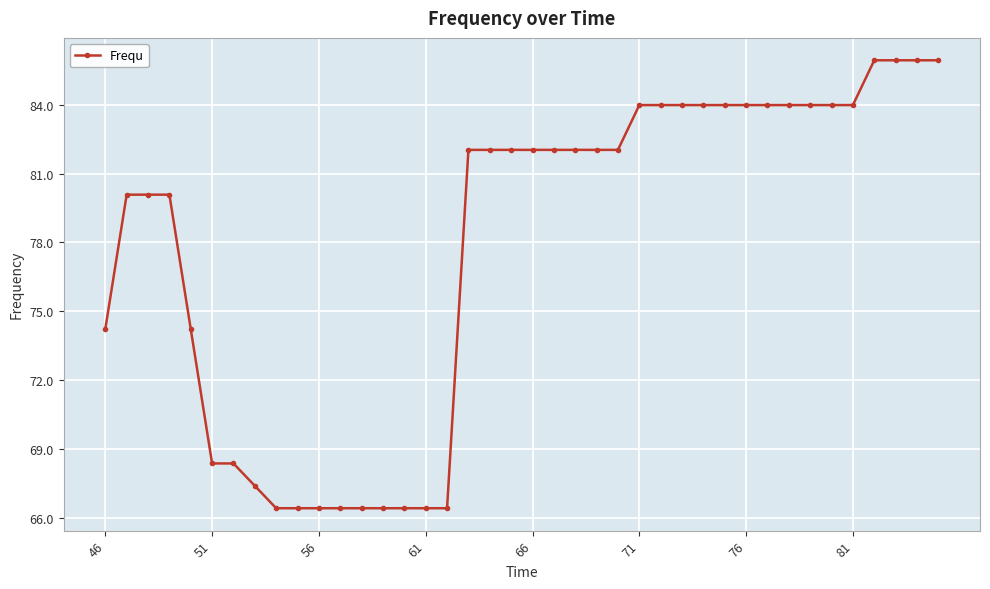

Reading right to left, list all the values displayed in this chart.

85.9	85.9	85.9	85.9	84.0	84.0	84.0	84.0	84.0	84.0	84.0	84.0	84.0	84.0	84.0	82.0	82.0	82.0	82.0	82.0	82.0	82.0	82.0	66.4	66.4	66.4	66.4	66.4	66.4	66.4	66.4	66.4	67.4	68.4	68.4	74.2	80.1	80.1	80.1	74.2